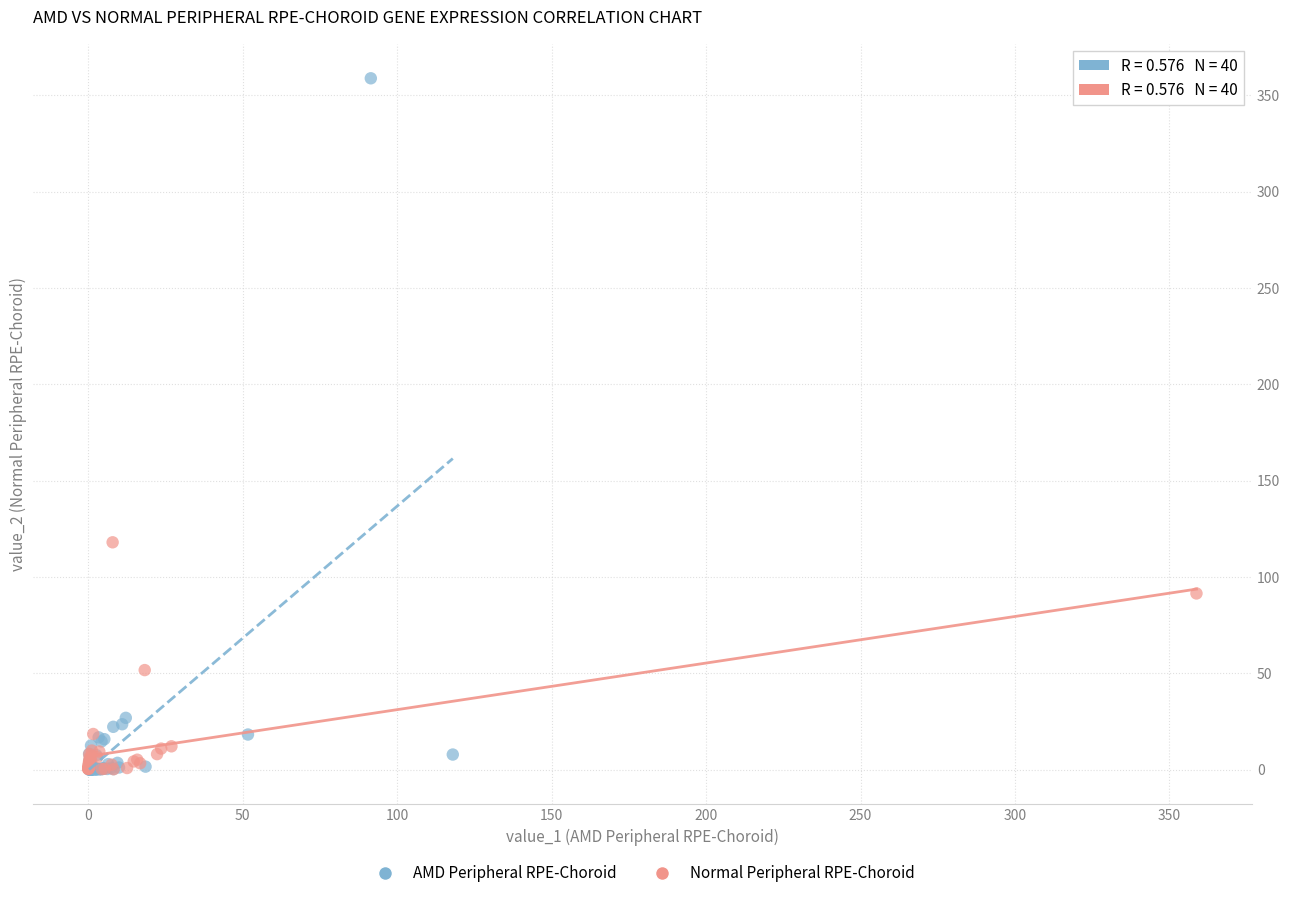

Which series has the largest Y range (max minus min)?

AMD Peripheral RPE-Choroid